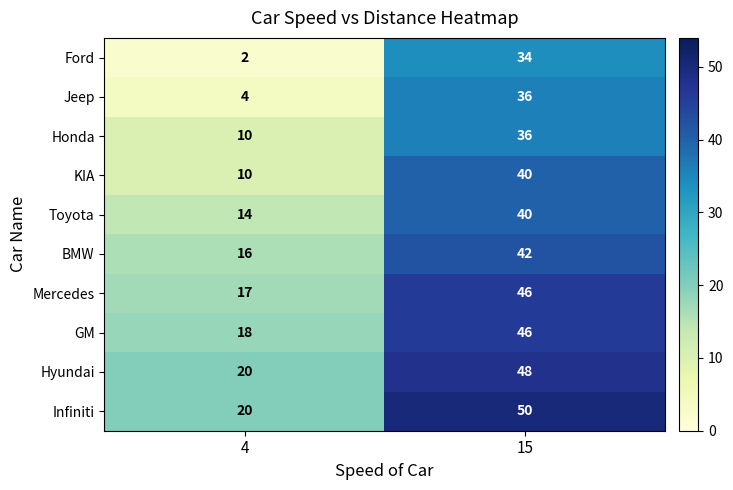

What is the sum of all KIA values?

50